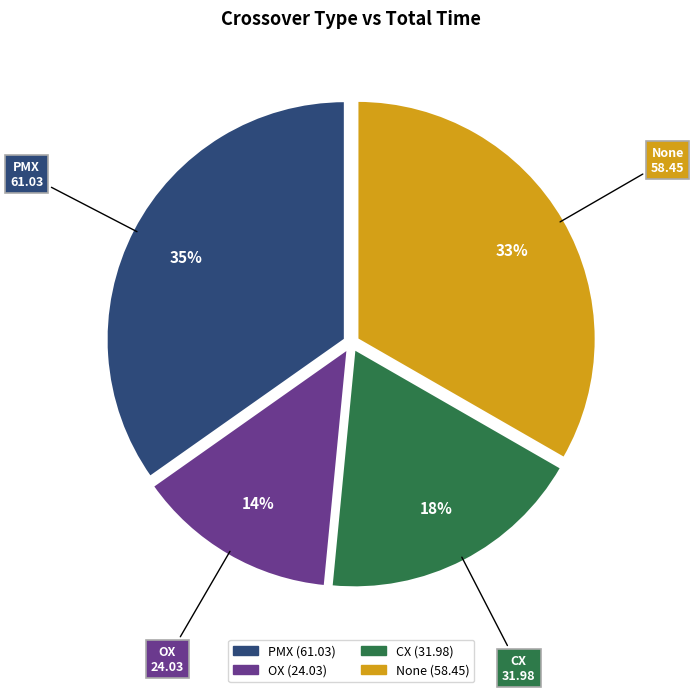

Approximately how many times larger is the value at CX compared to None?

0.5